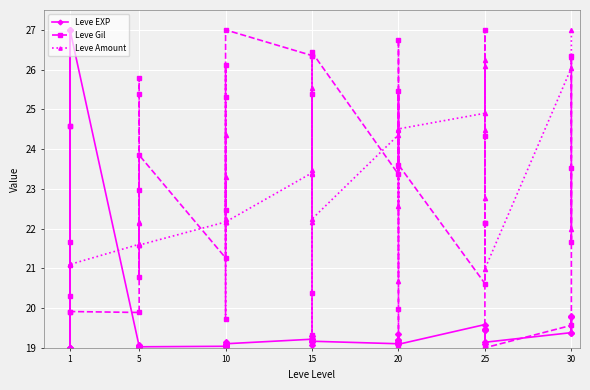

How many times do Leve Gil and Leve EXP cross each other?

8